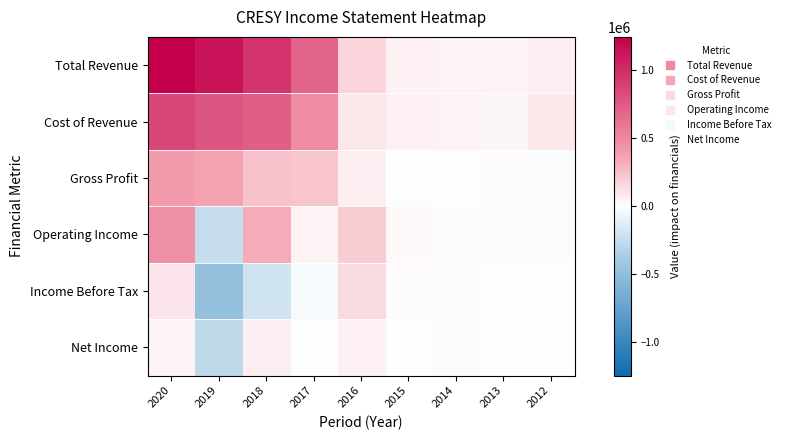

Between 2020 and 2015, which series saw the biggest shift?

Total Revenue